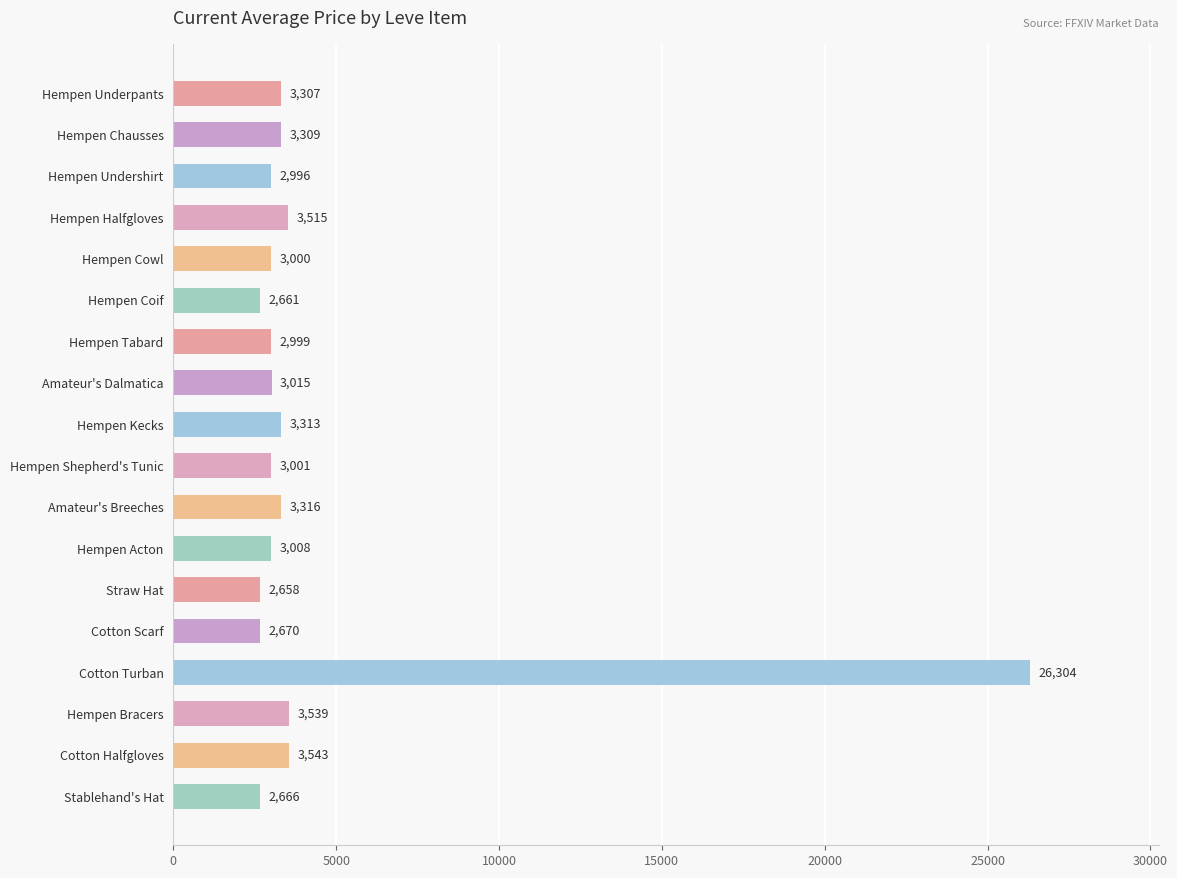

What is the maximum value shown in the chart?

26304